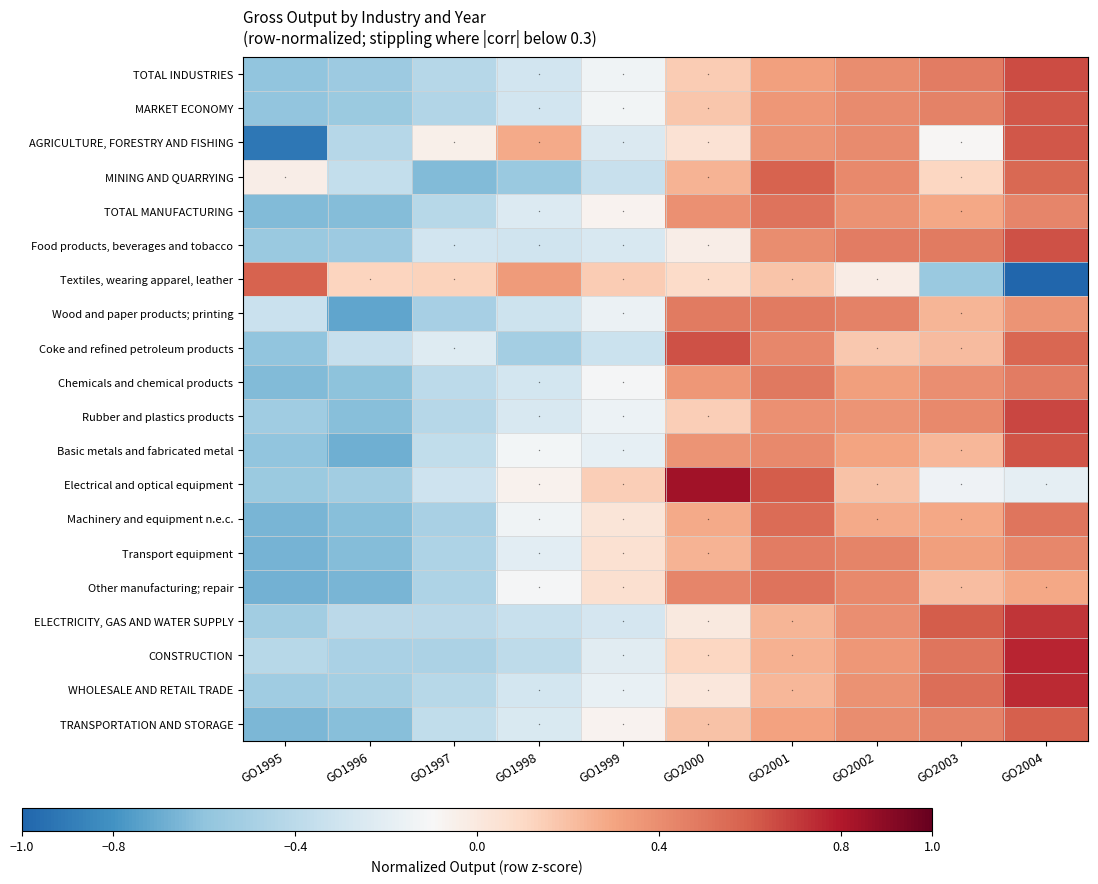

What is the total value across all series at GO2004?

9.1